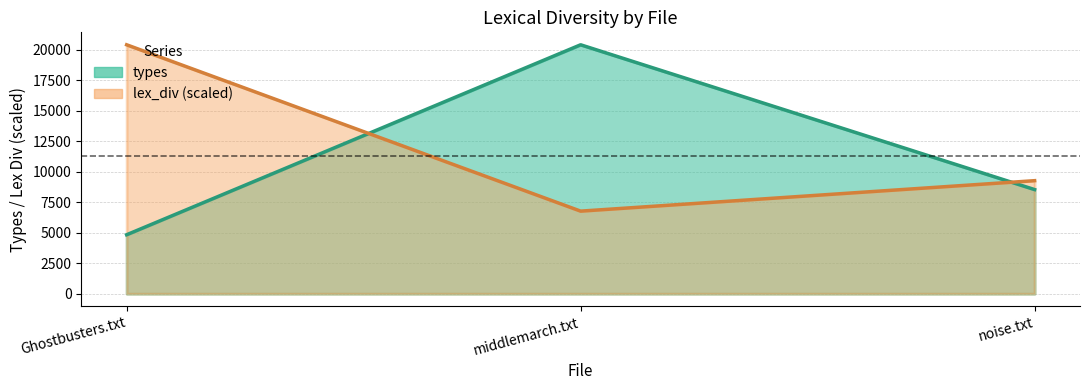

List the series in order of their overall mean, lowest first.

types, lex_div (scaled)